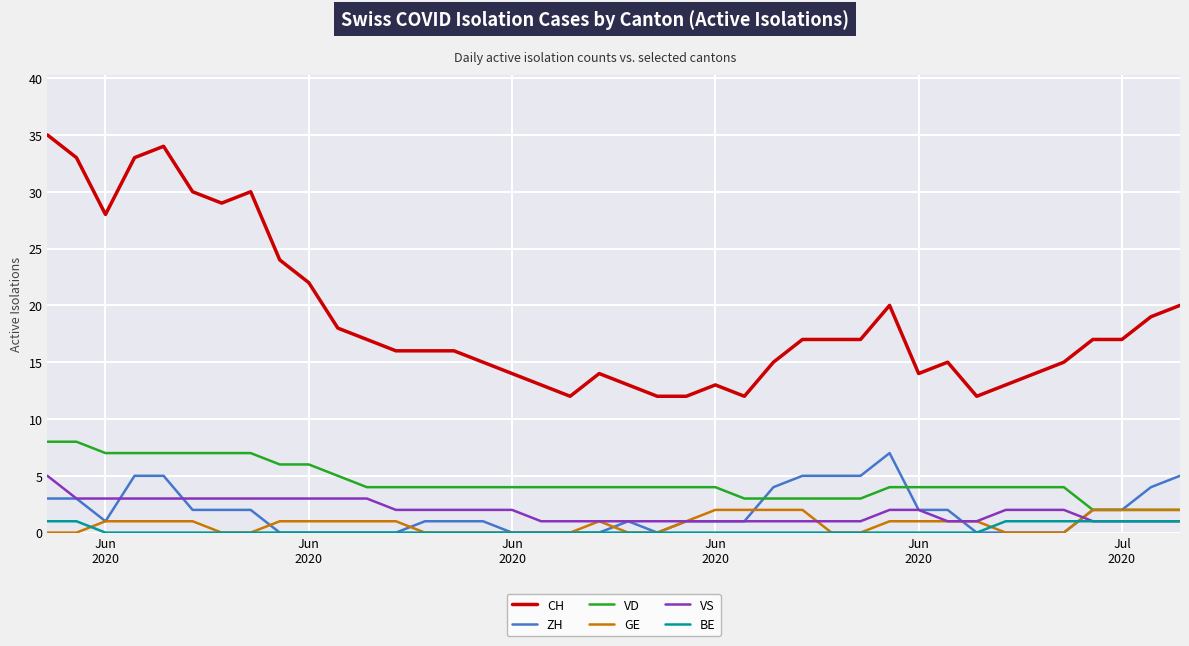

Which series has the largest total across all categories?

CH